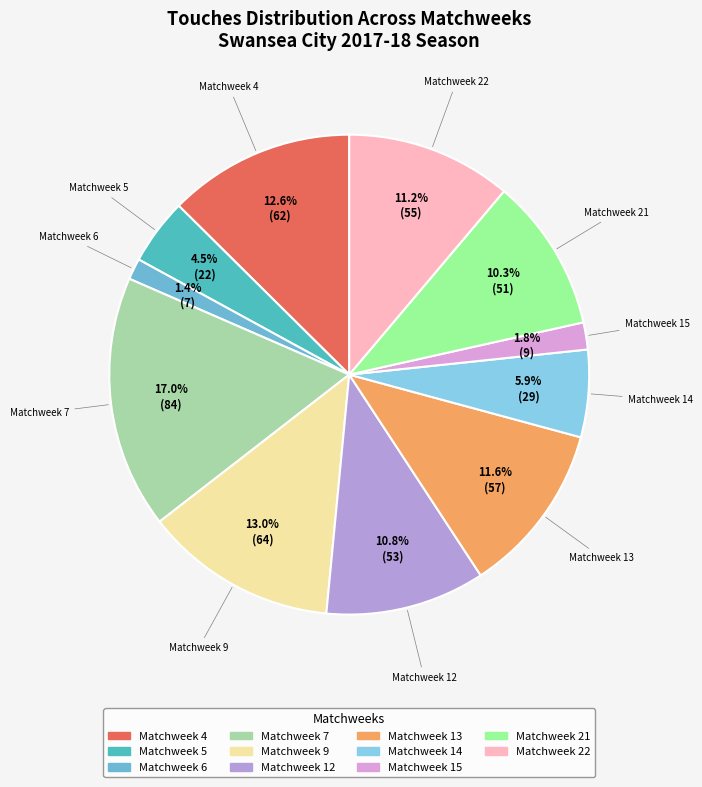

To the nearest percent, what portion does Matchweek 6 represent?

1%